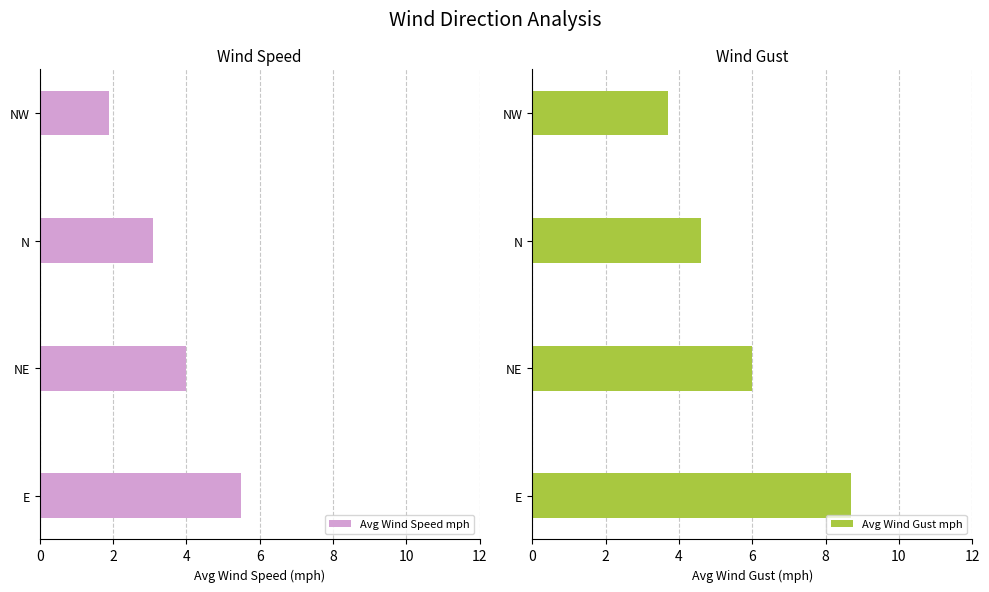

Is it true that Avg Wind Speed mph equals 3.1 at N?

True